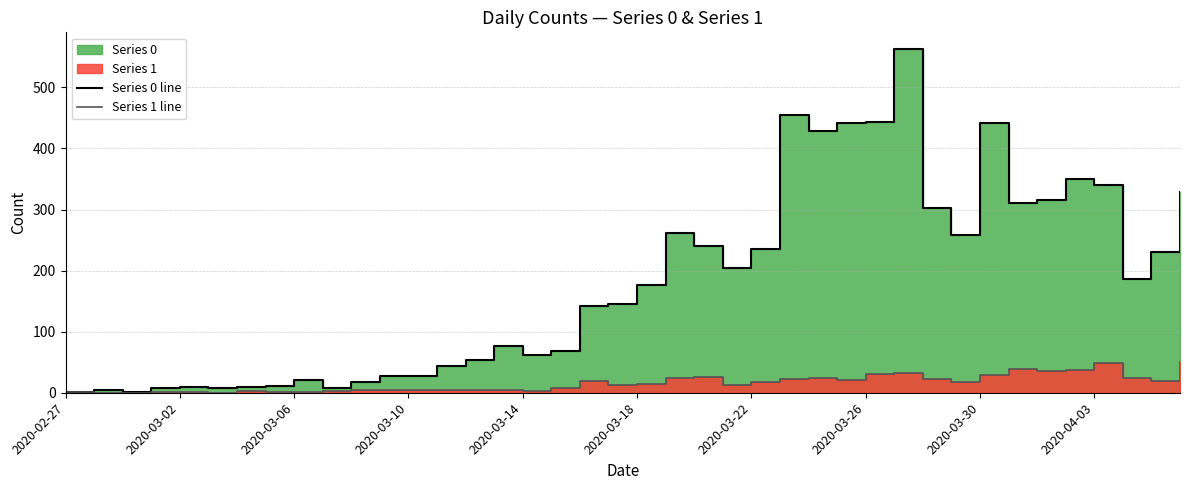

True or false: Series 0 line and Series 1 line intersect in this chart.

False